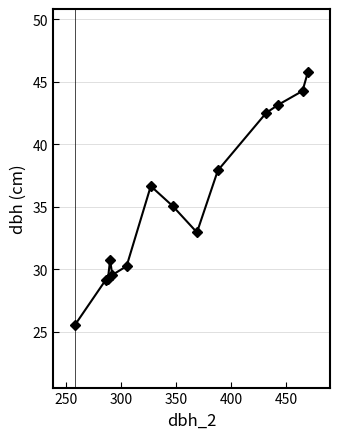

What is the average value?

35.2